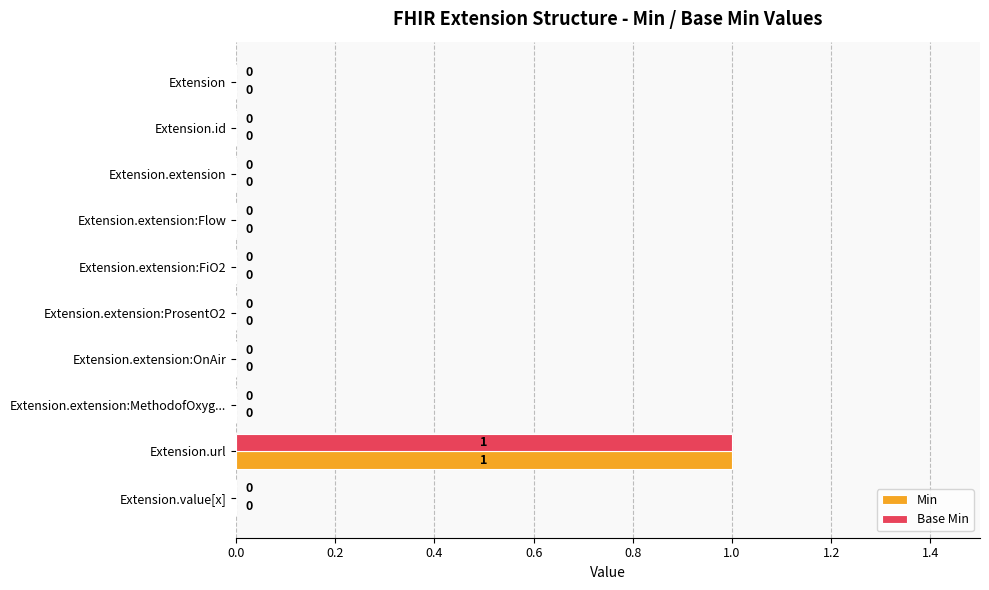

Which category has the highest value across all series?

Extension.url